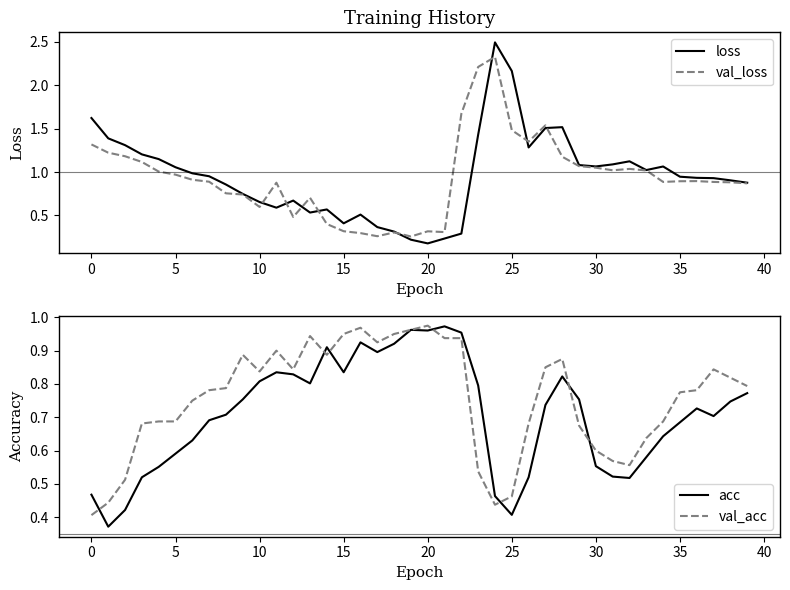

True or false: val_loss has a value of 0.5 at 12.

True